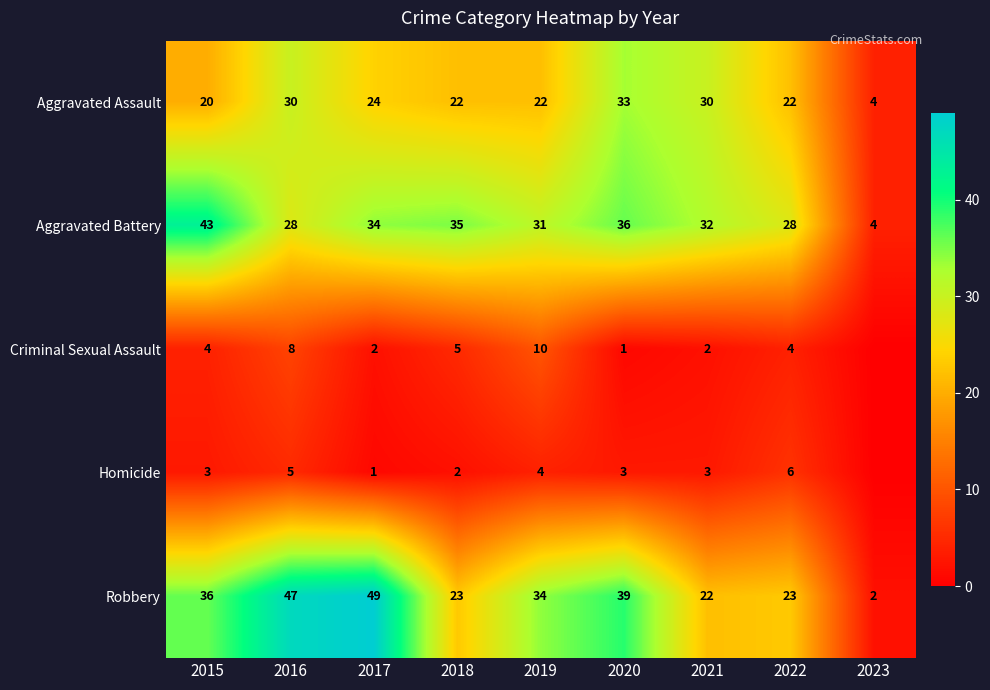

True or false: Aggravated Battery has a value of 14 at 2020.

False